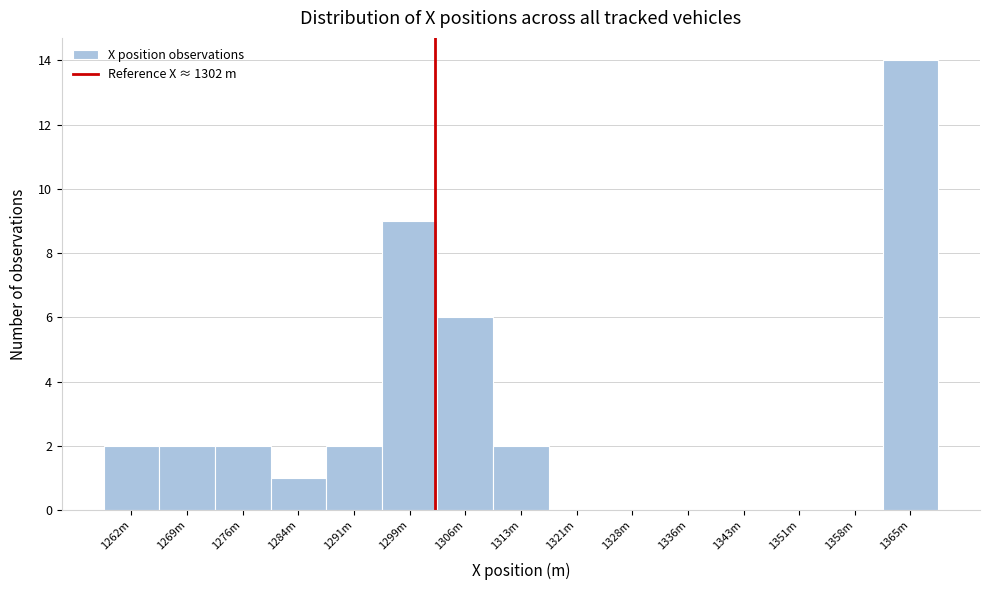

Reading left to right, transcribe all the data shown in this chart.

1262m=2	1269m=2	1276m=2	1284m=1	1291m=2	1299m=9	1306m=6	1313m=2	1321m=0	1328m=0	1336m=0	1343m=0	1351m=0	1358m=0	1365m=14